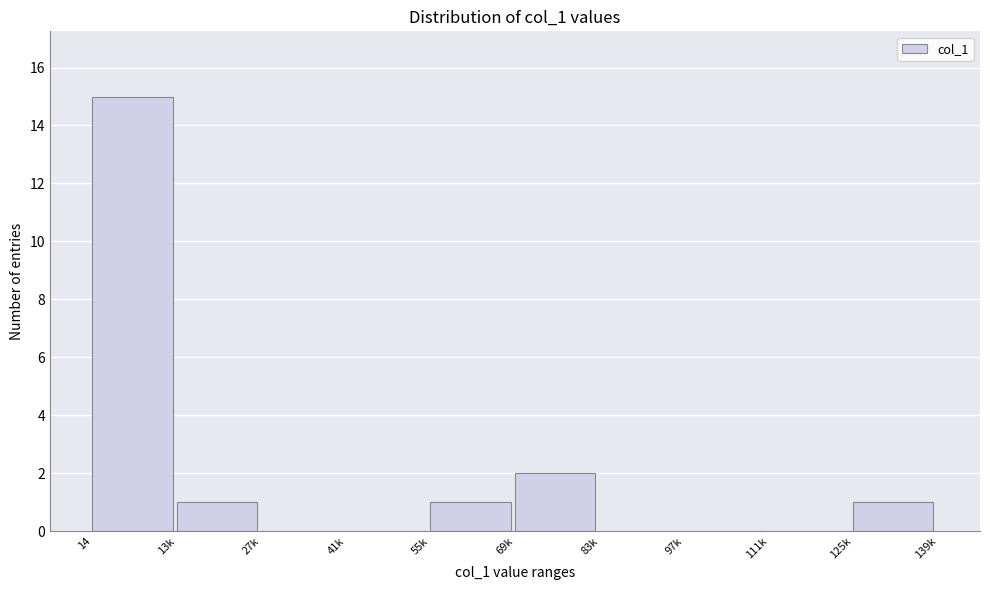

Reading left to right, transcribe all the data shown in this chart.

14=15	13k=1	27k=0	41k=0	55k=1	69k=2	83k=0	97k=0	111k=0	125k=1